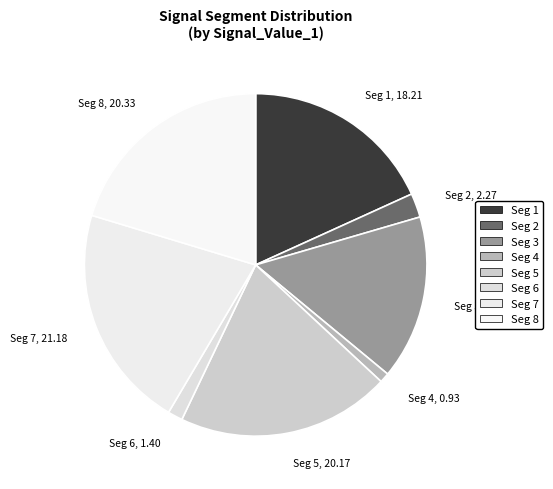

Is there any slice that represents more than half of the pie?

No